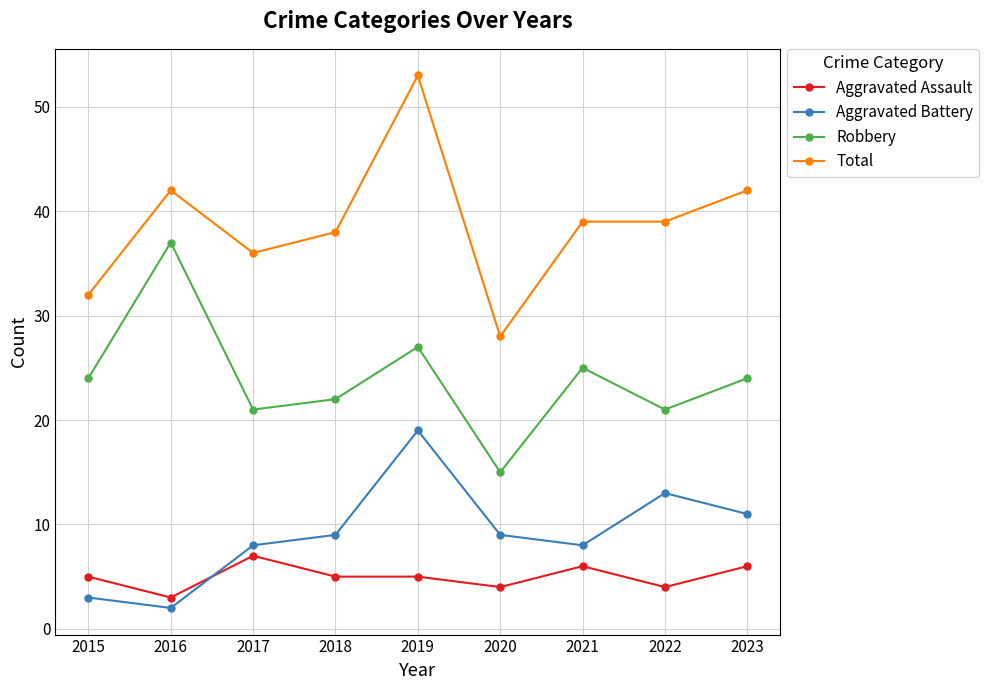

What is the value of the Aggravated Battery point at the 4th from the left?

9